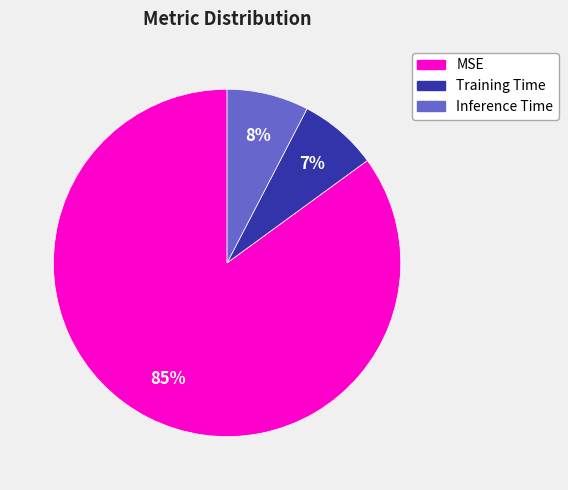

Is it true that MSE is 71% of the pie?

False